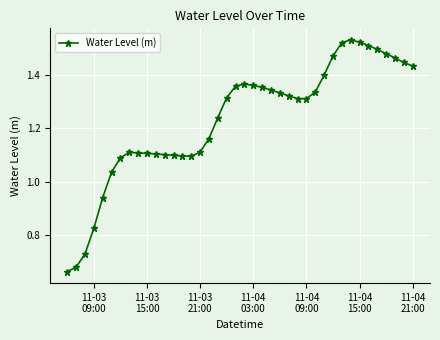

What is the sum of all values?

49.3